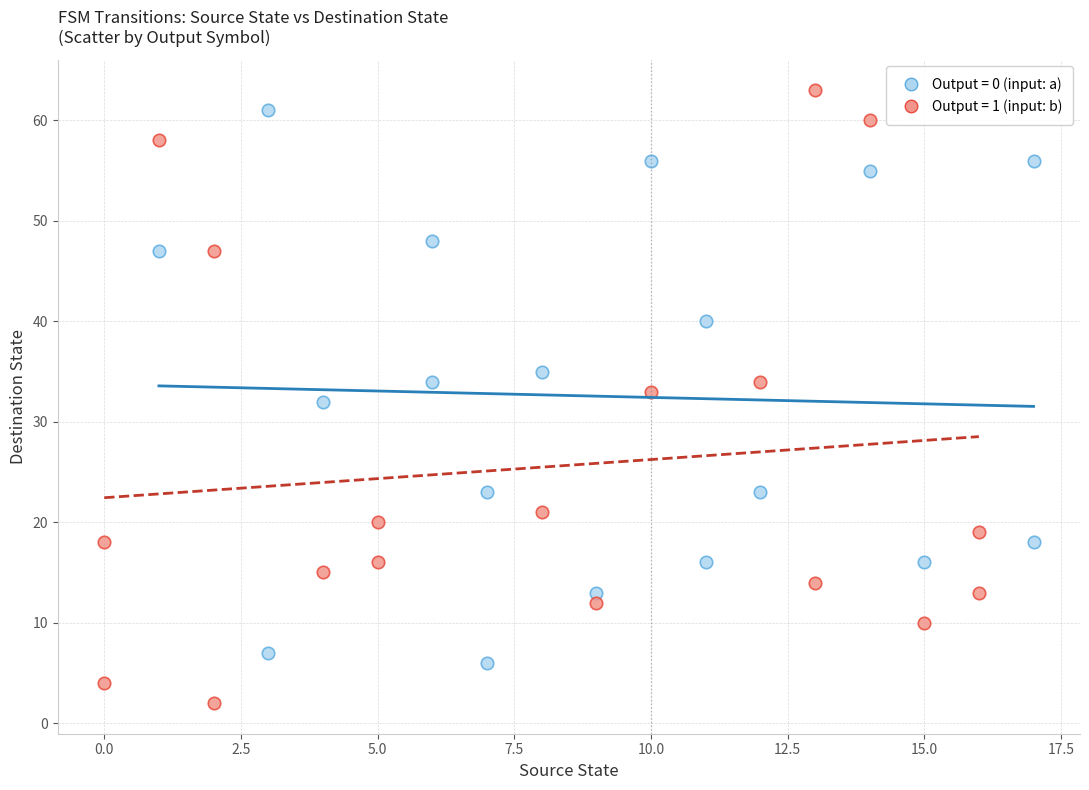

Which series has the largest Y range (max minus min)?

Output = 1 (input: b)